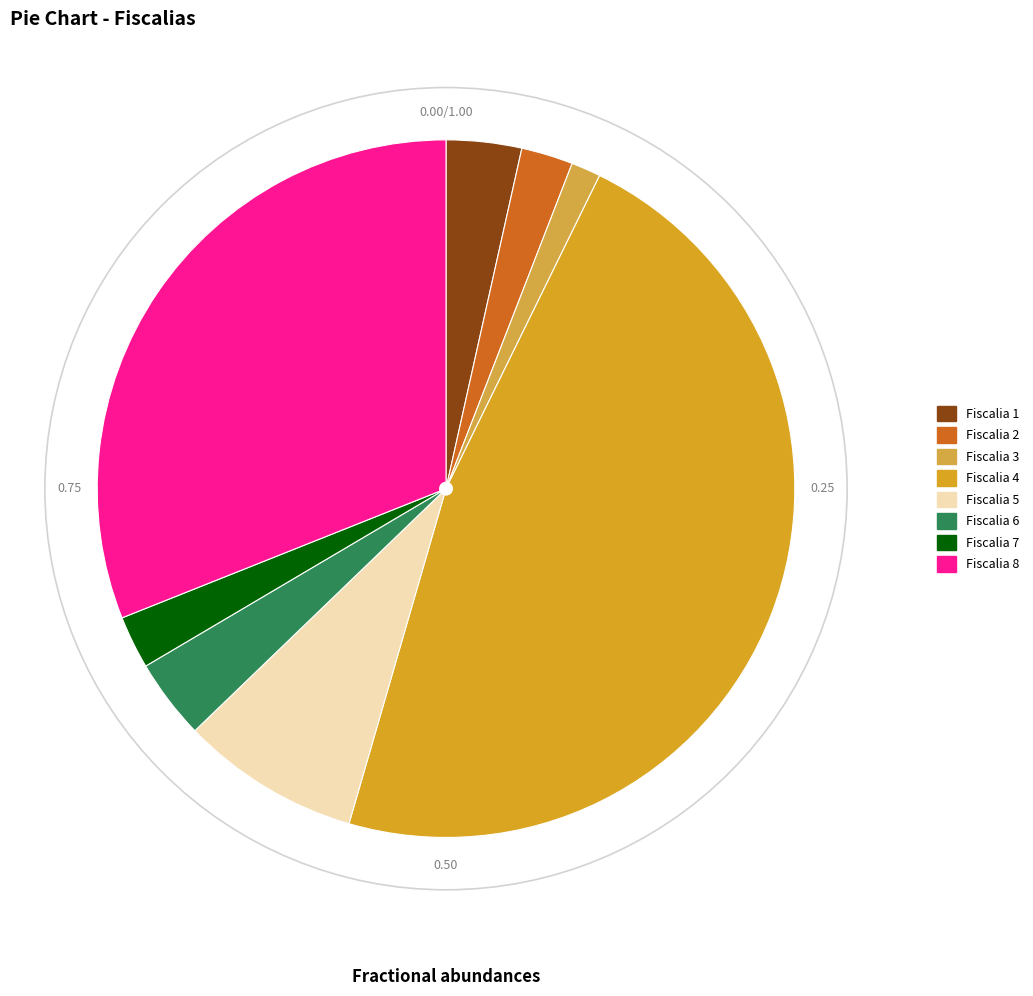

How many segments does this pie chart have?

8